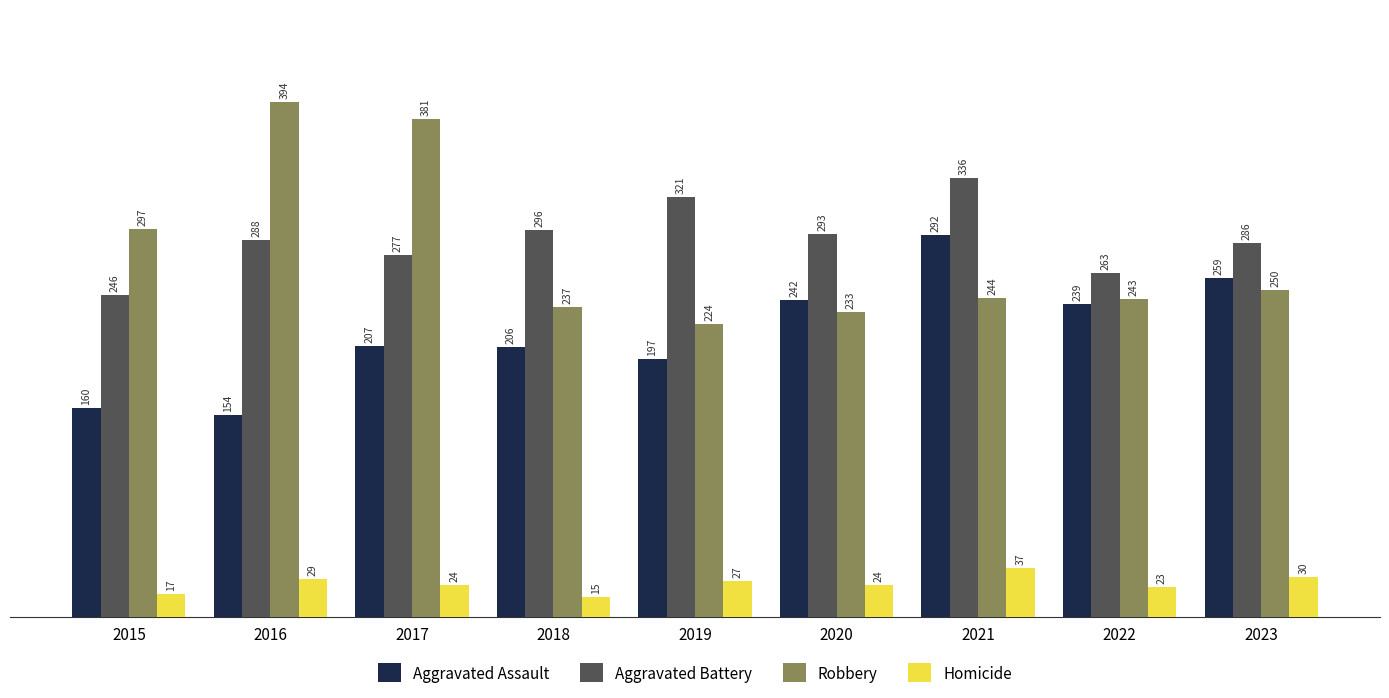

How many data points does each series have?

9